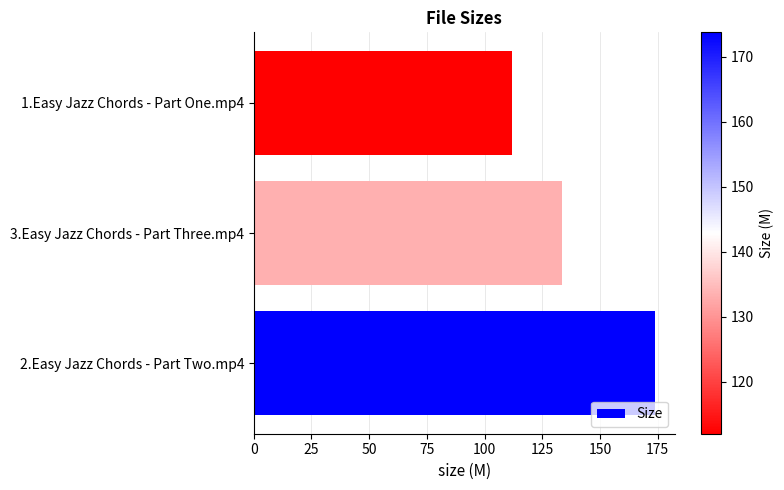

Reading bottom to top, transcribe all the data shown in this chart.

173.7	133.4	112.0